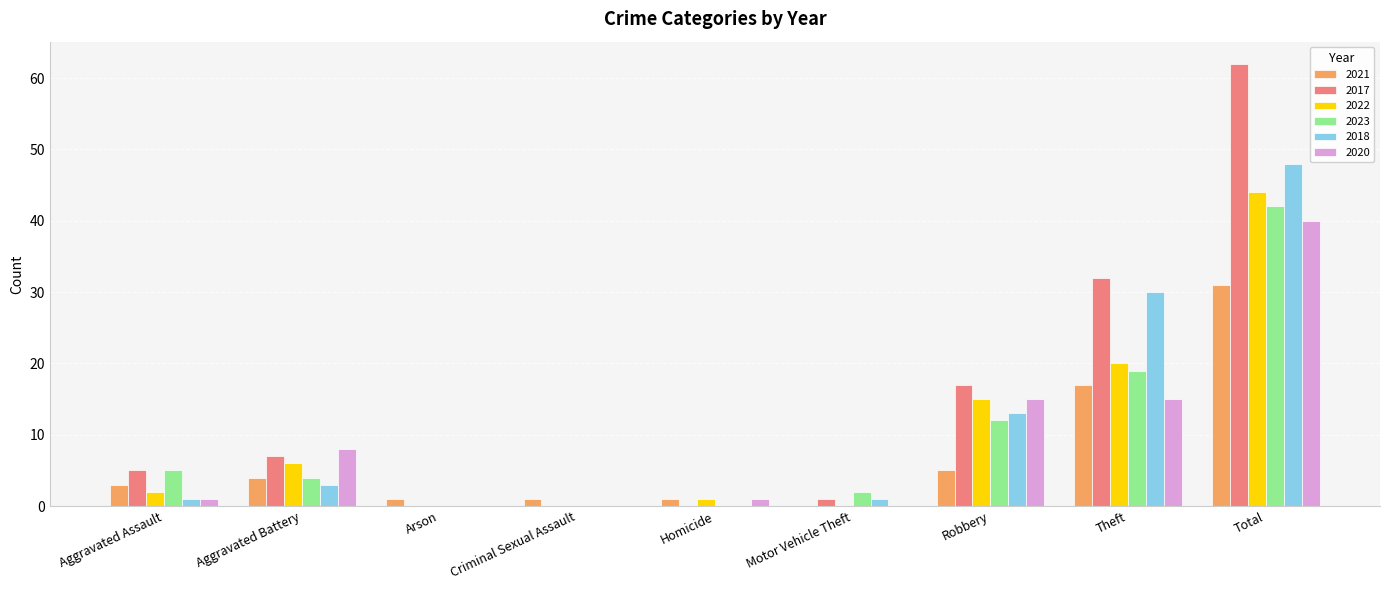

Reading left to right, transcribe all the data shown in this chart.

2021: 3	4	1	1	1	0	5	17	31
2017: 5	7	0	0	0	1	17	32	62
2022: 2	6	0	0	1	0	15	20	44
2023: 5	4	0	0	0	2	12	19	42
2018: 1	3	0	0	0	1	13	30	48
2020: 1	8	0	0	1	0	15	15	40